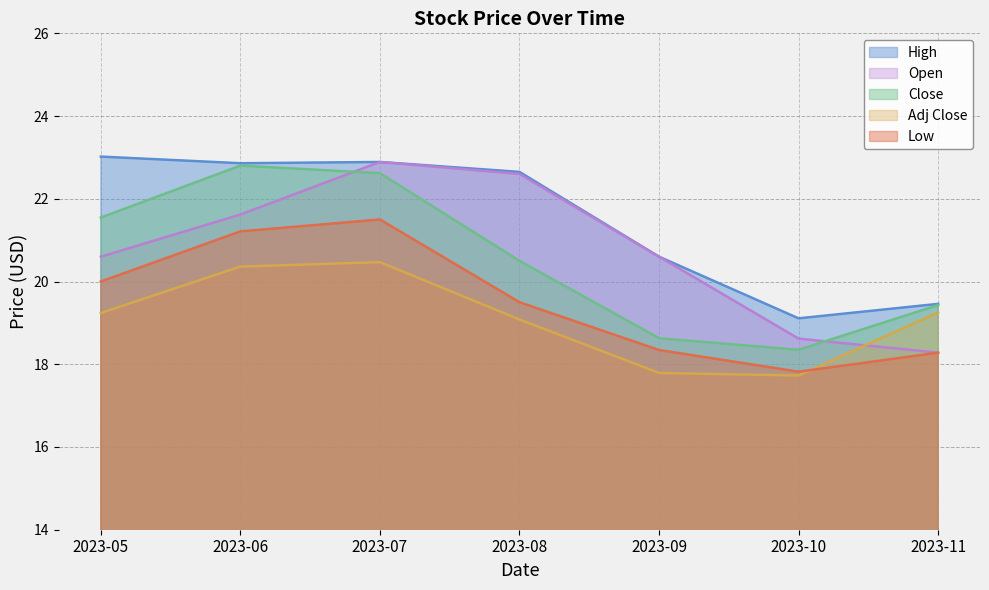

At which label does Low first exceed 19?

2023-05